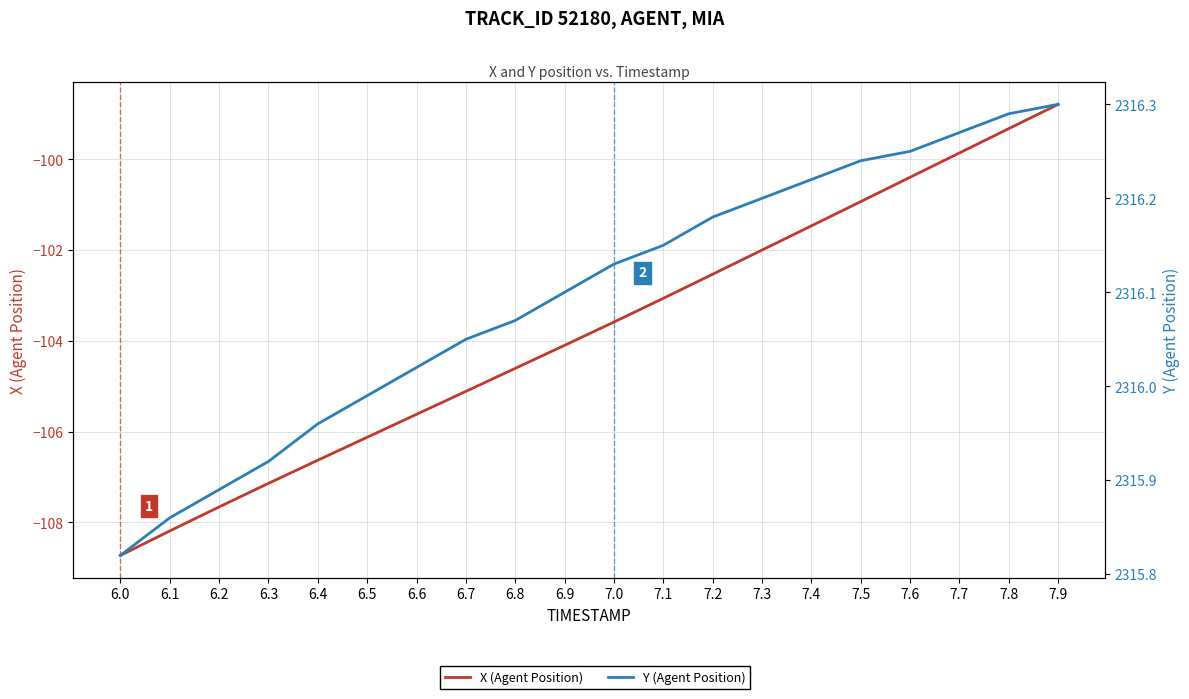

Which category has the lowest value in the Y (Agent Position) series?

6.0